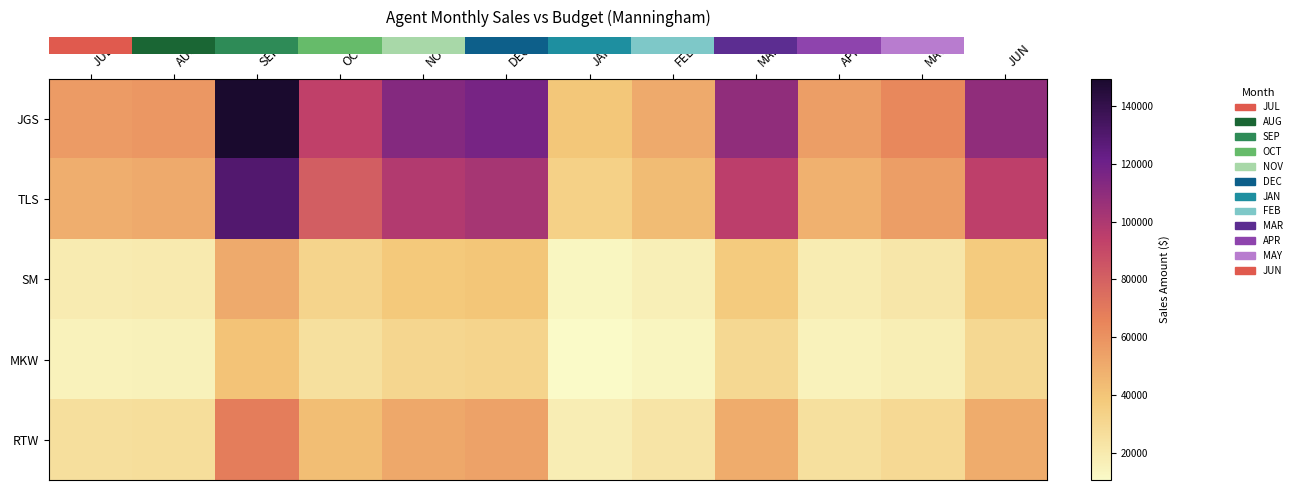

At how many categories does at least one series exceed 37438?

12